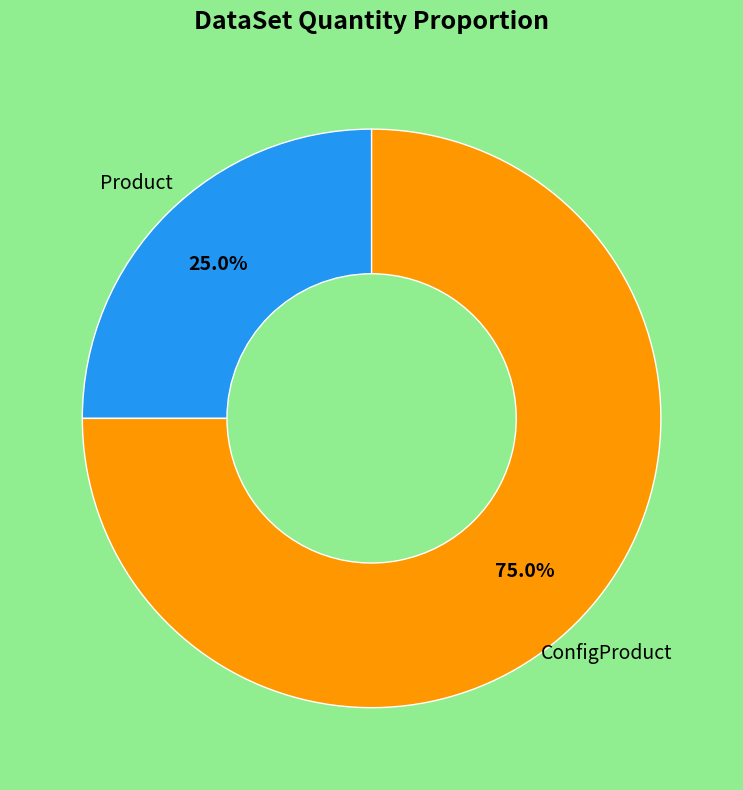

Is there a majority slice in this chart?

Yes